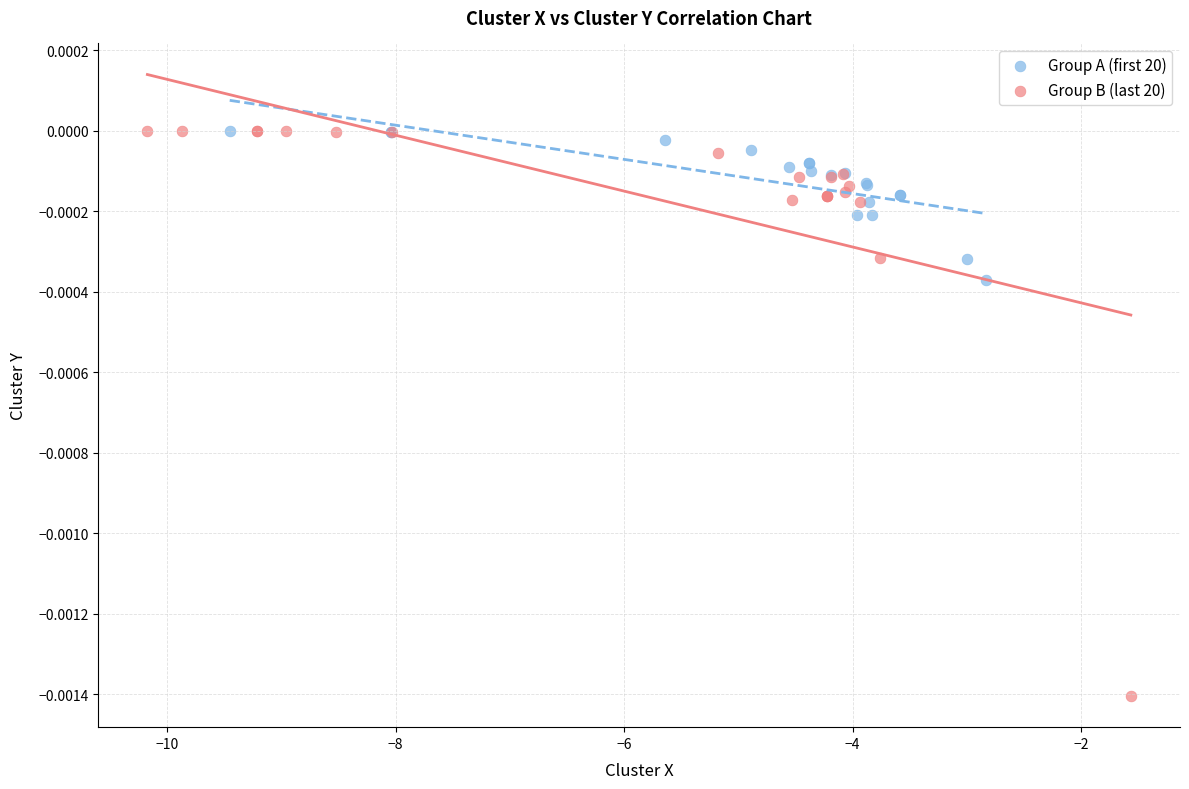

Which series has the largest Y range (max minus min)?

Group B (last 20)